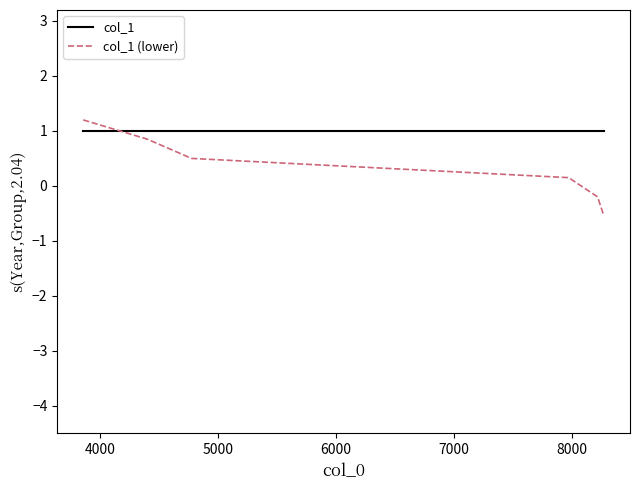

Which series has the largest range (max minus min)?

col_1 (lower)